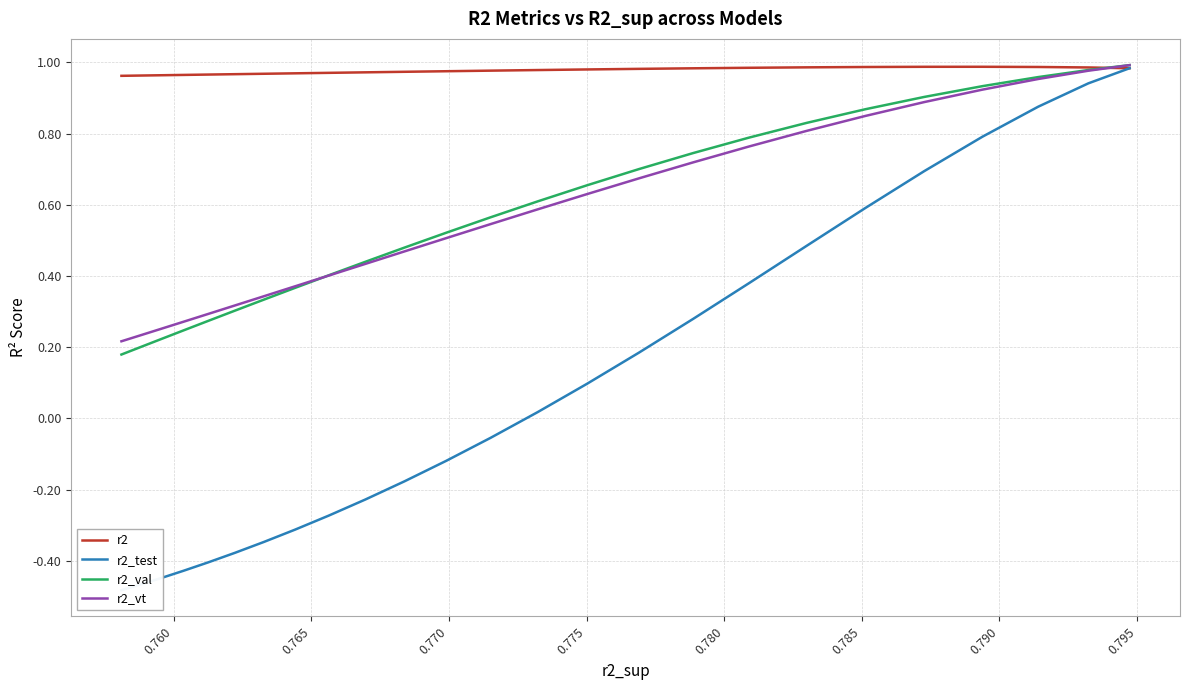

True or false: r2_test has more than 2 interior local peaks.

False